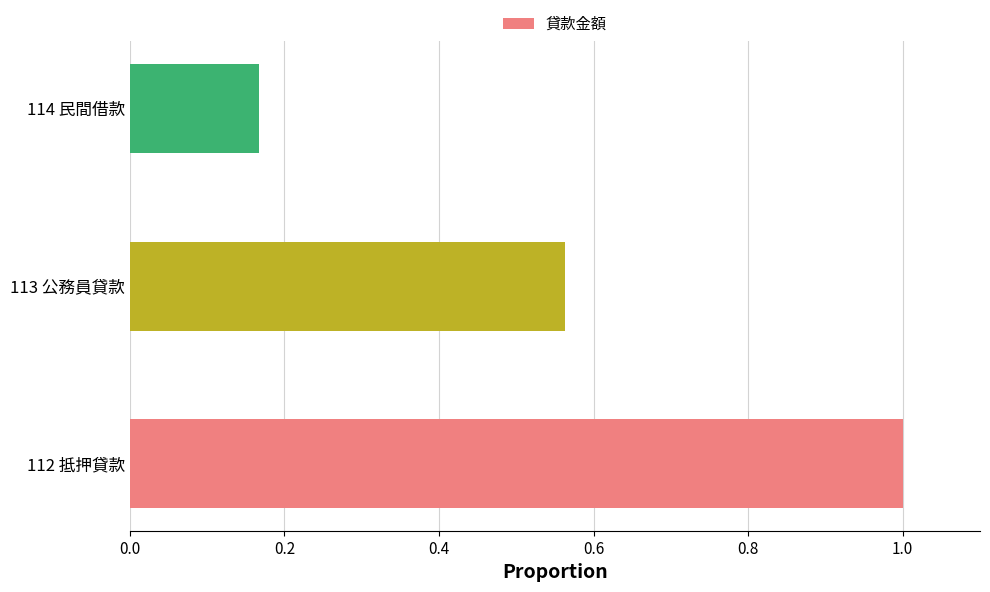

Where is the data nearest to the value 0?

114 民間借款